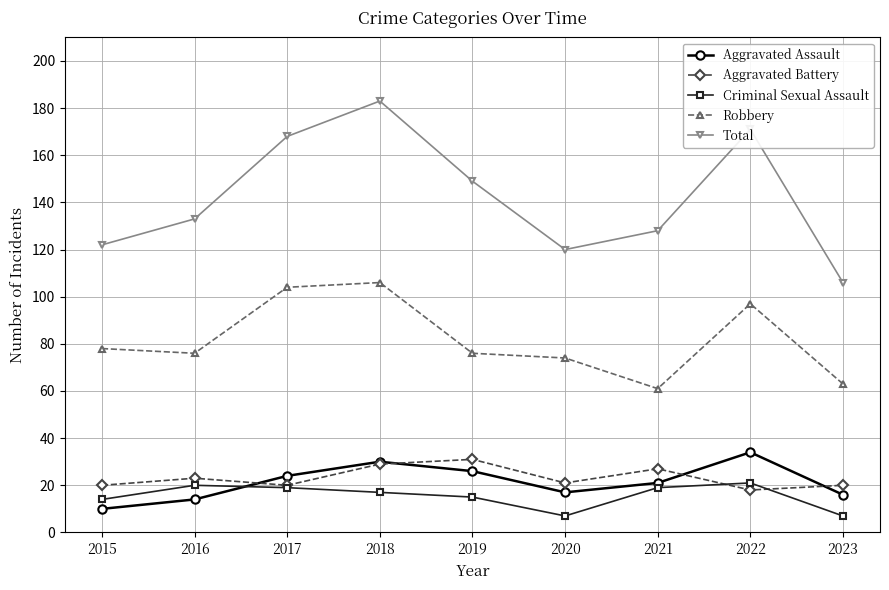

List the labels in order of Total value, smallest first.

2023, 2020, 2015, 2021, 2016, 2019, 2017, 2022, 2018